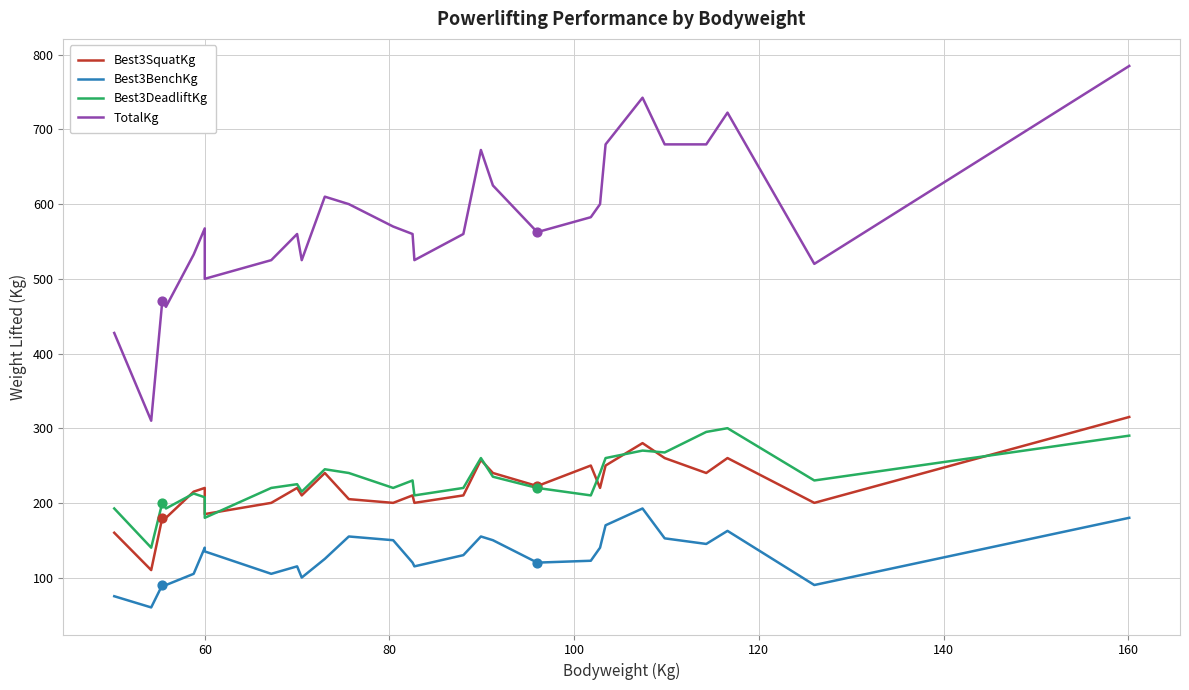

Which series has the largest Y range (max minus min)?

TotalKg